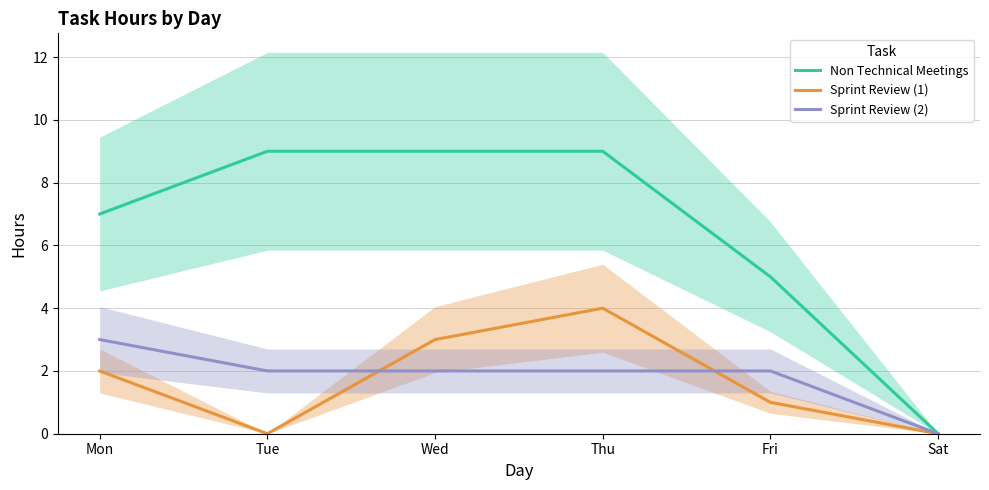

Where is the first local maximum for Sprint Review (1)?

Thu